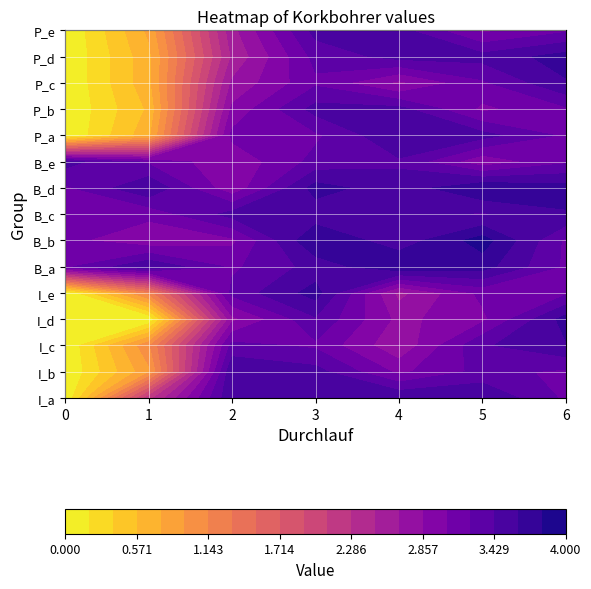

At which label does I_a reach its peak?

2